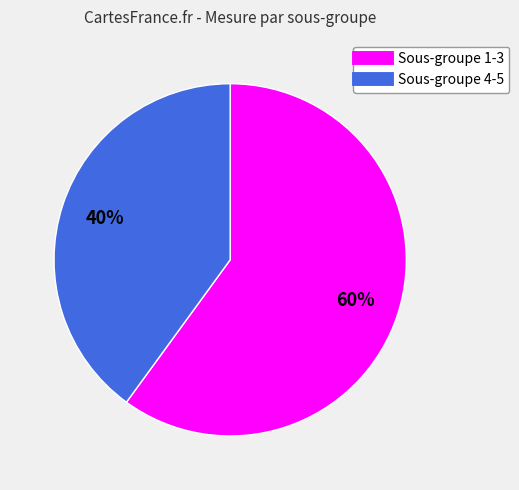

To the nearest percent, what is the average slice percentage?

50%